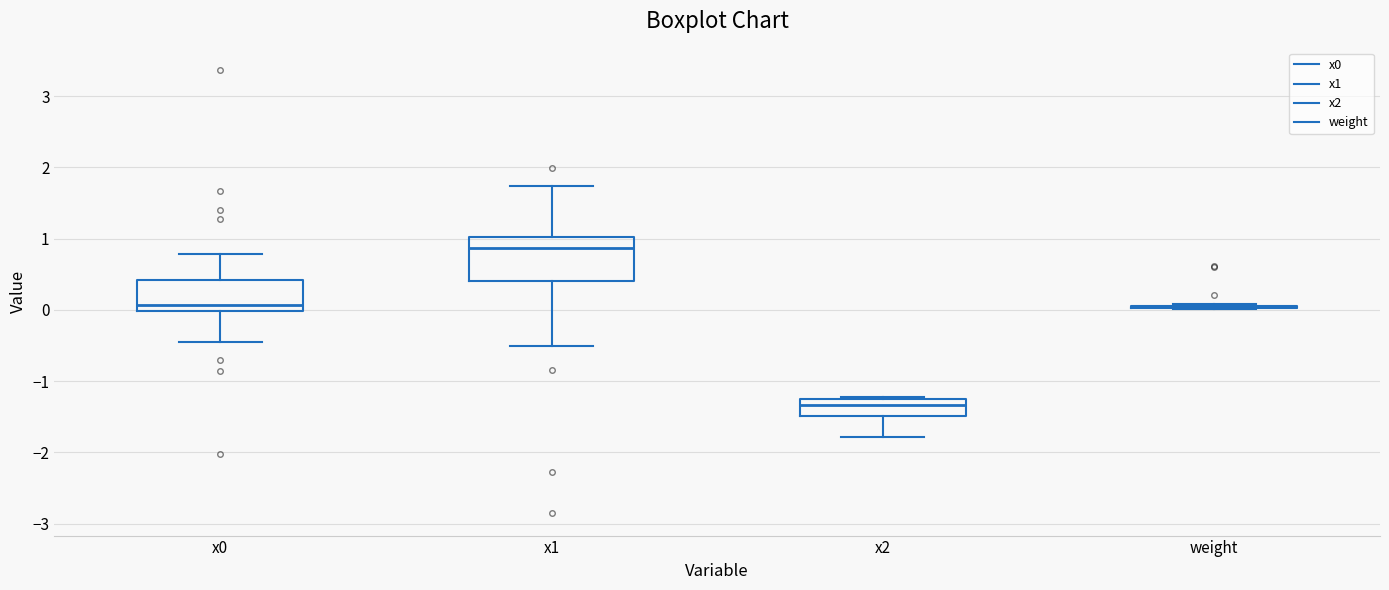

Reading left to right, read every box against the y-axis: the position of its median line, the range the box covers, and the ends of its whiskers. The values are not printed on the chart, so give them approximately, as read against the axis.

x0: median 0.1, box 0.0 to 0.4, whiskers -0.4 to 0.8
x1: median 0.9, box 0.4 to 1.0, whiskers -0.5 to 1.7
x2: median -1.3, box -1.5 to -1.2, whiskers -1.8 to -1.2
weight: box collapsed to a line at 0.0, whiskers 0.0 to 0.1